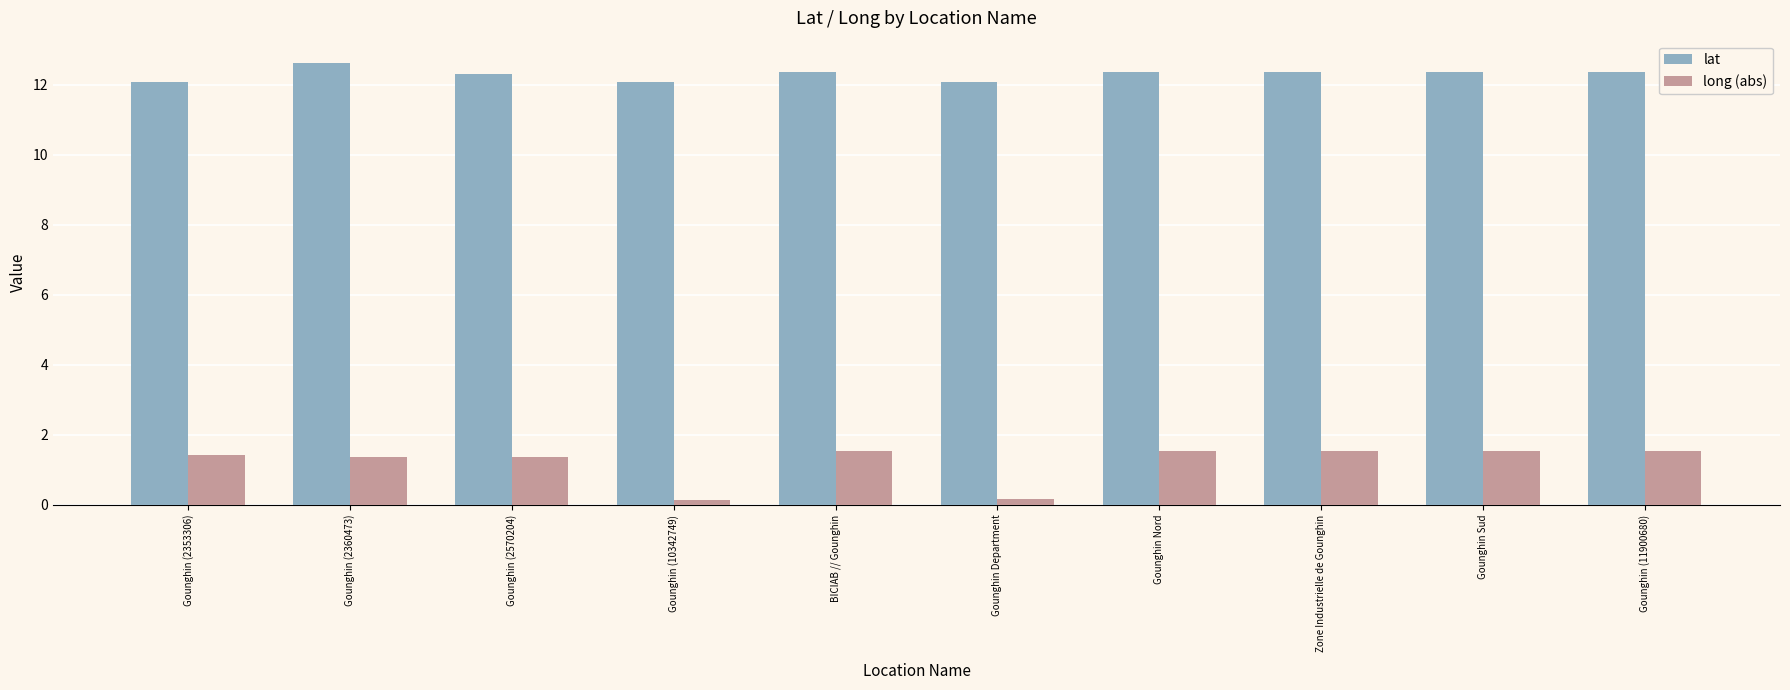

What position from the left is Gounghin Sud?

9